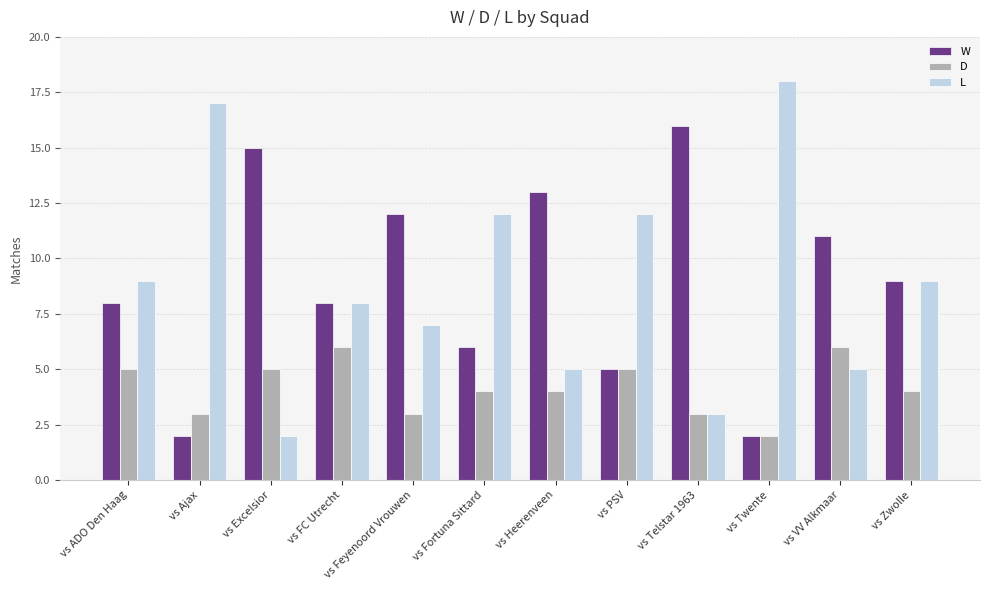

How many bars are there in total?

36